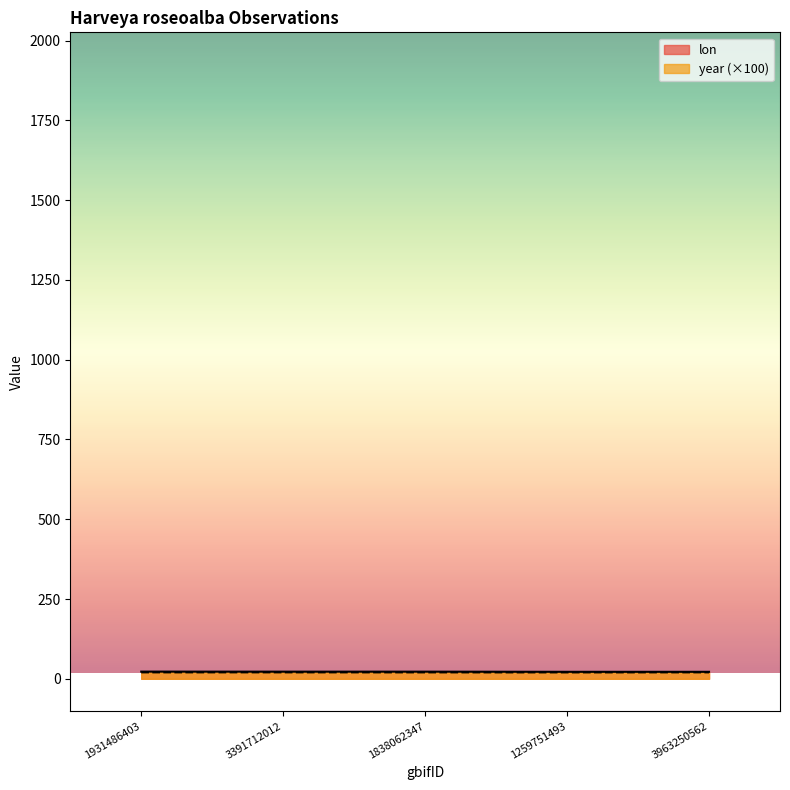

Which series has the largest range (max minus min)?

lon